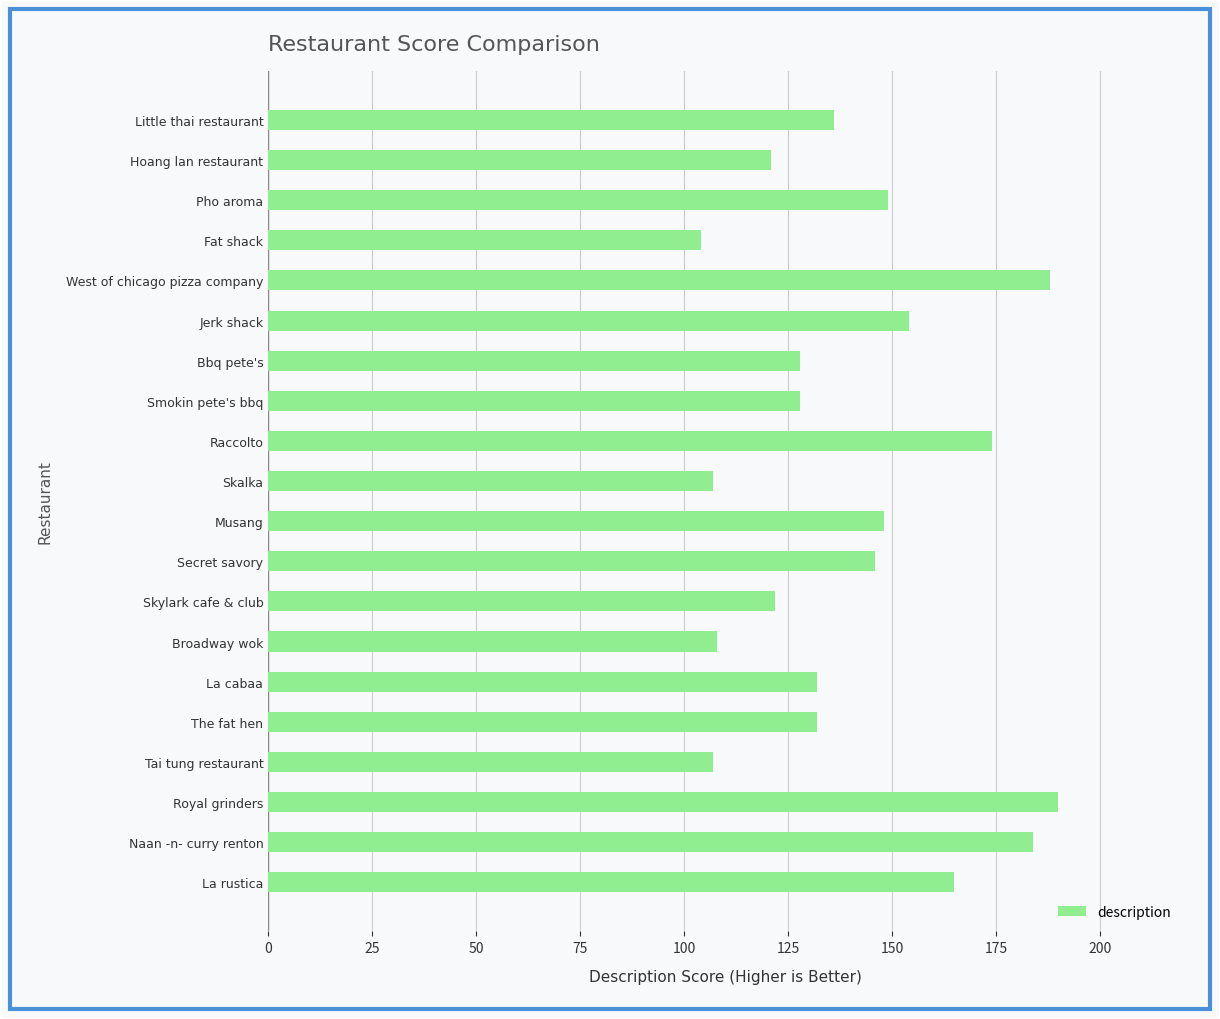

Is it true that the value at Smokin pete's bbq is 207?

False